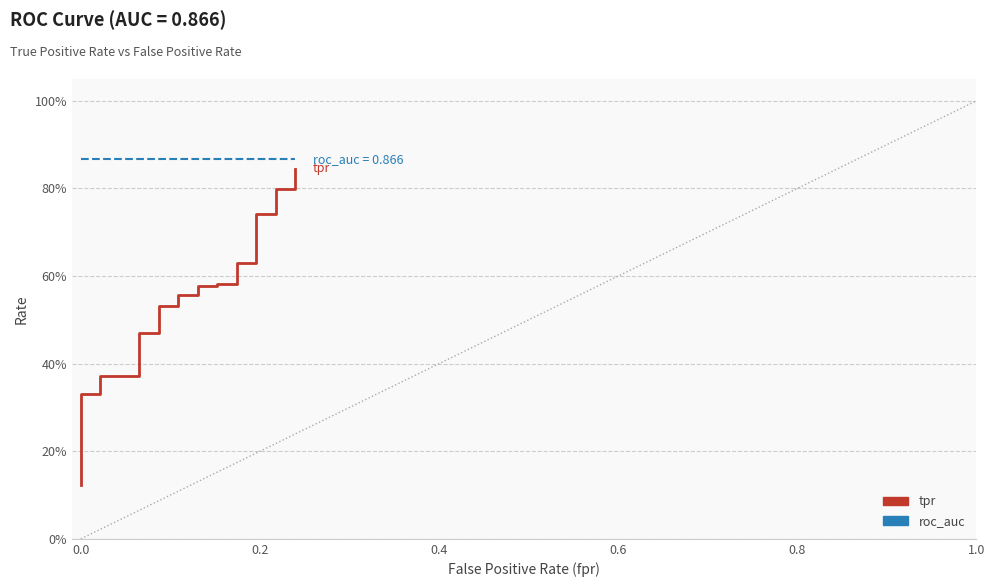

How many series are shown in this chart?

2